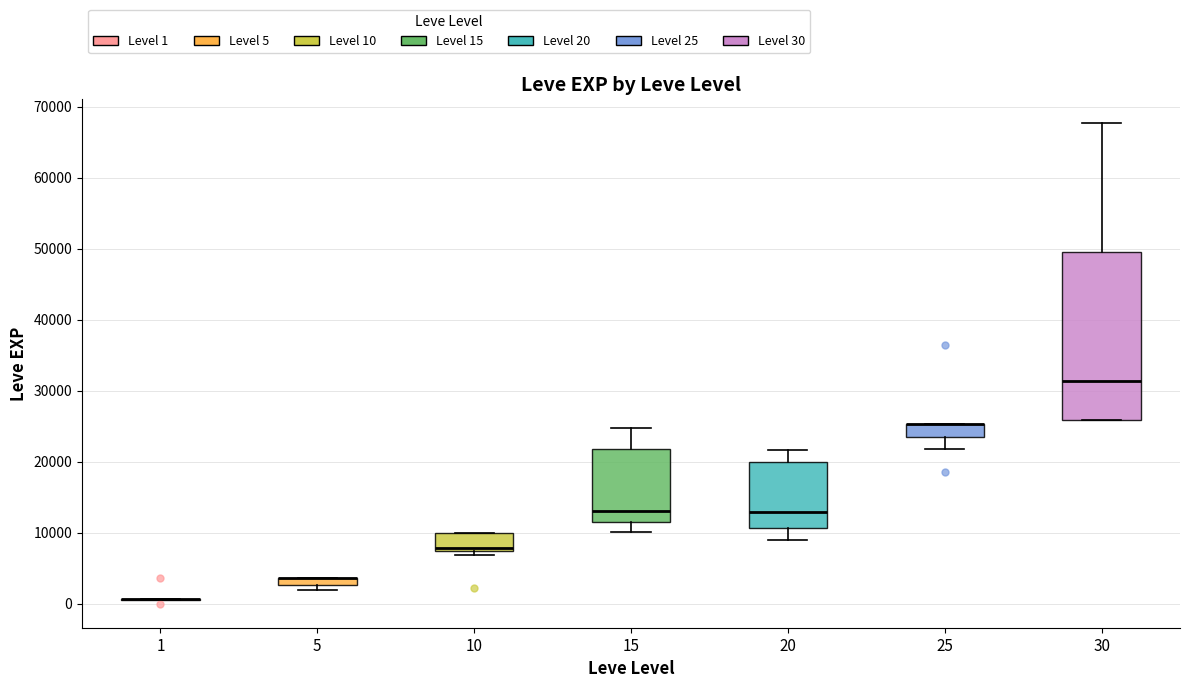

Comparing the boxes themselves (not the whiskers), which one is the tallest?

30